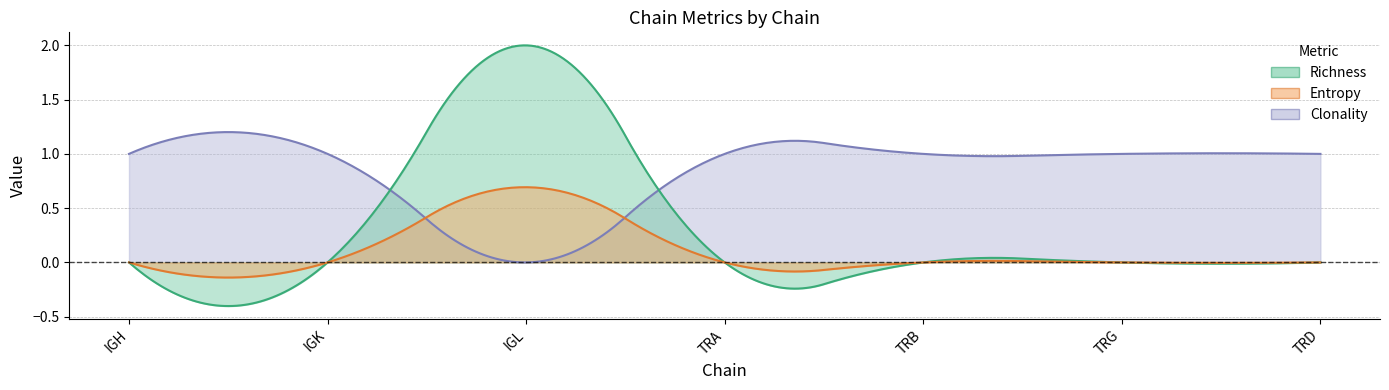

Which label corresponds to the smallest value in the chart?

IGH